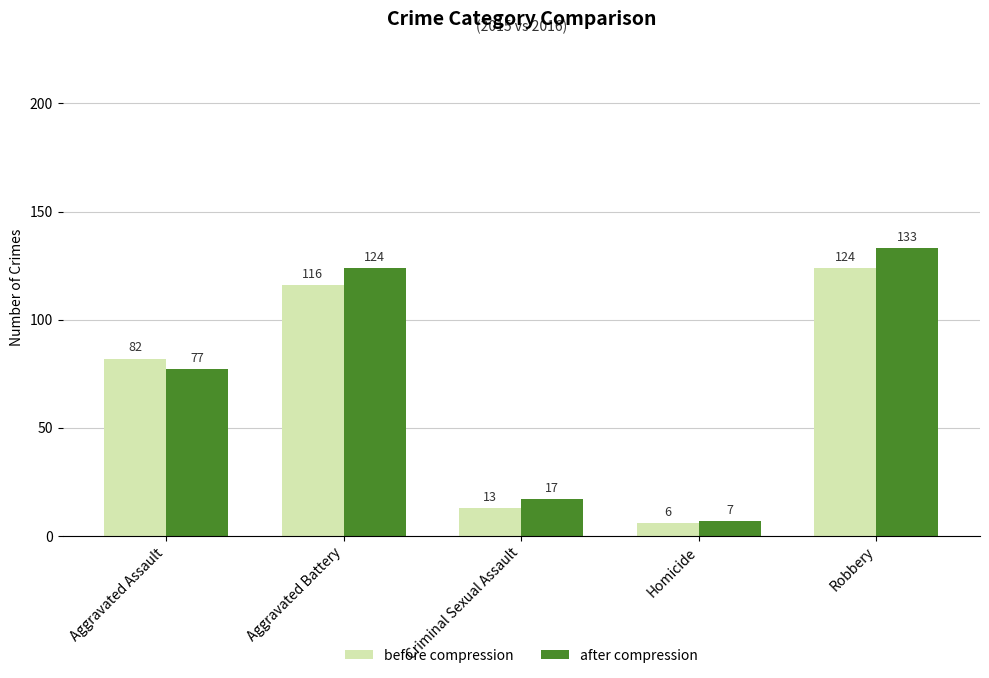

What is the value of the after compression bar at the 4th from the left?

7